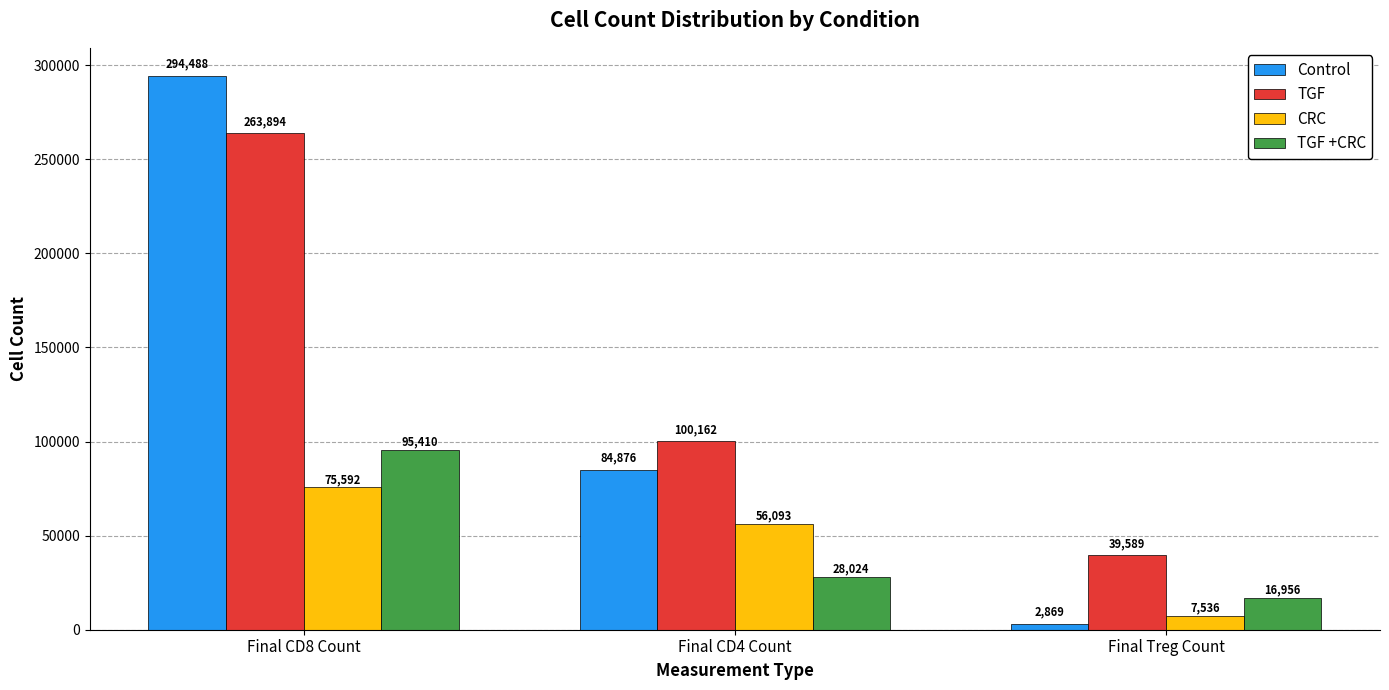

Does the chart contain any negative values?

No